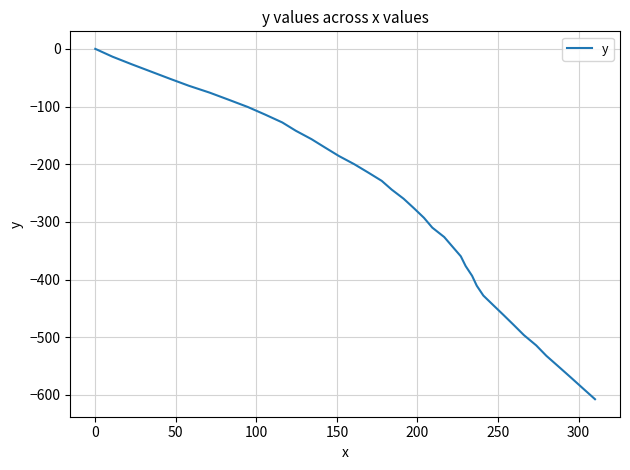

What is the difference between the maximum and minimum values?

607.3